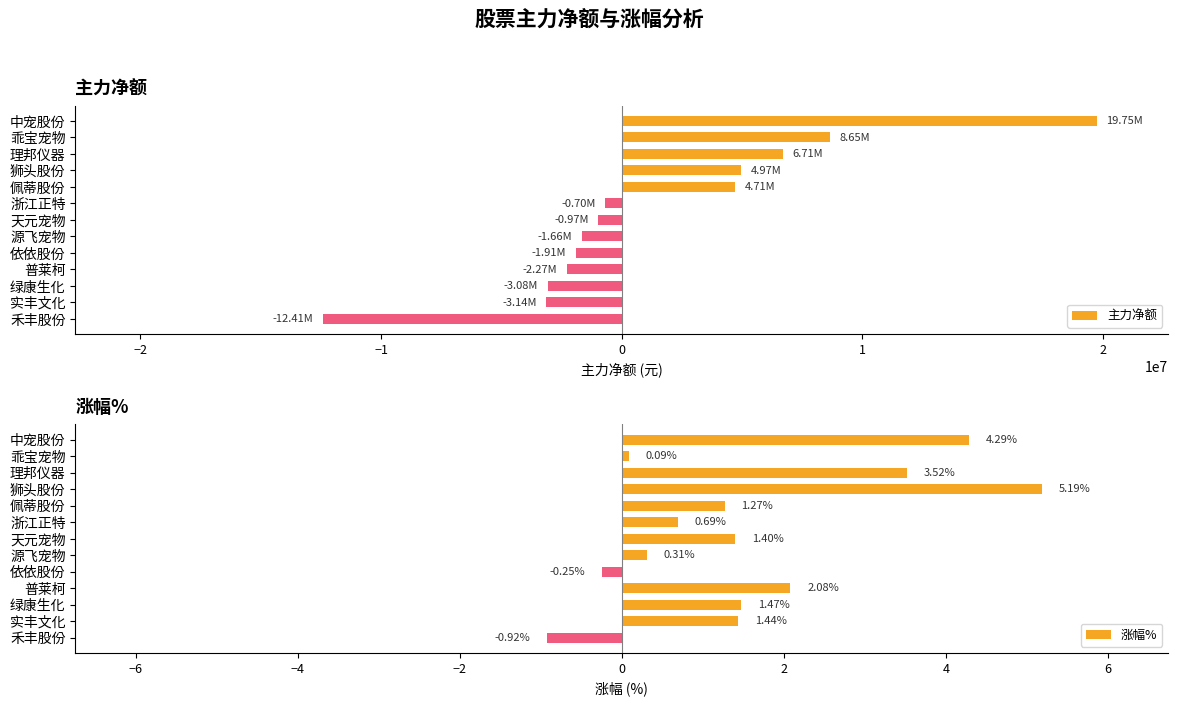

How many data points in 涨幅% are less than 1?

5